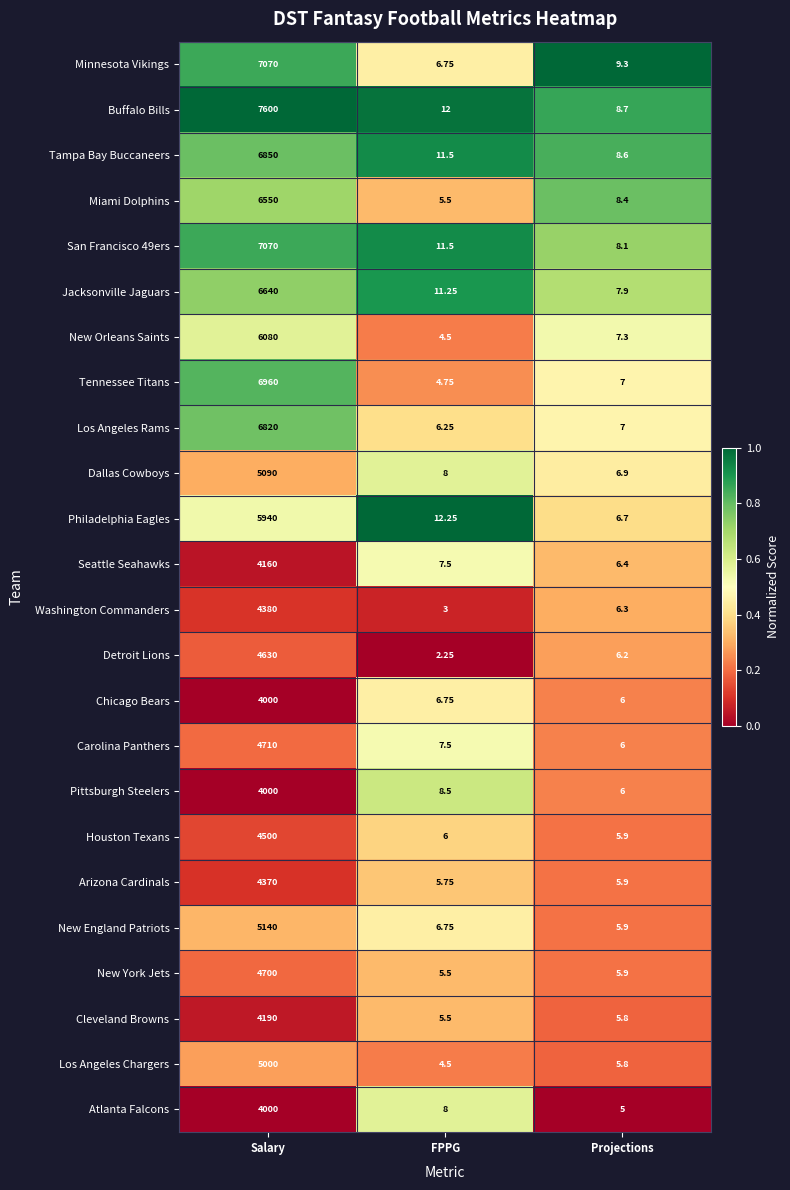

List the labels in order of Houston Texans value, largest first.

Salary, FPPG, Projections